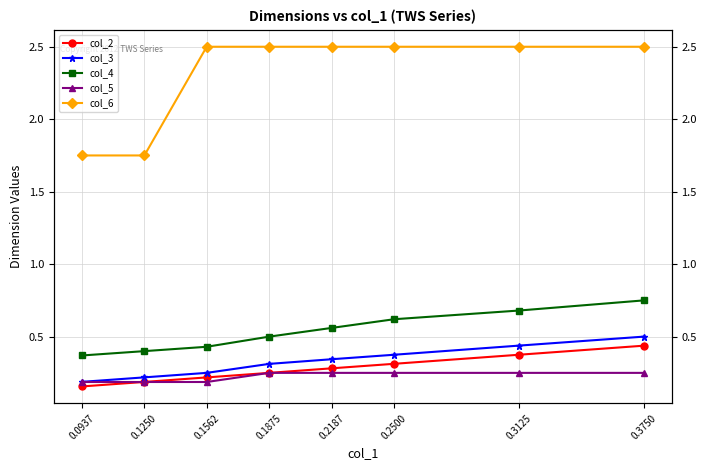

True or false: col_6 and col_2 intersect in this chart.

False